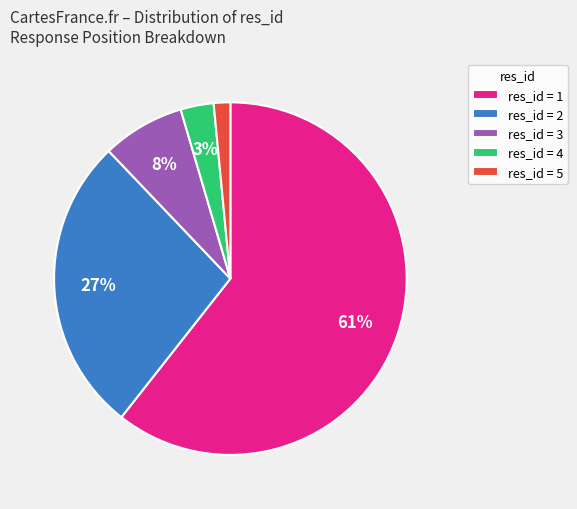

To the nearest percent, what portion does res_id = 4 represent?

3%